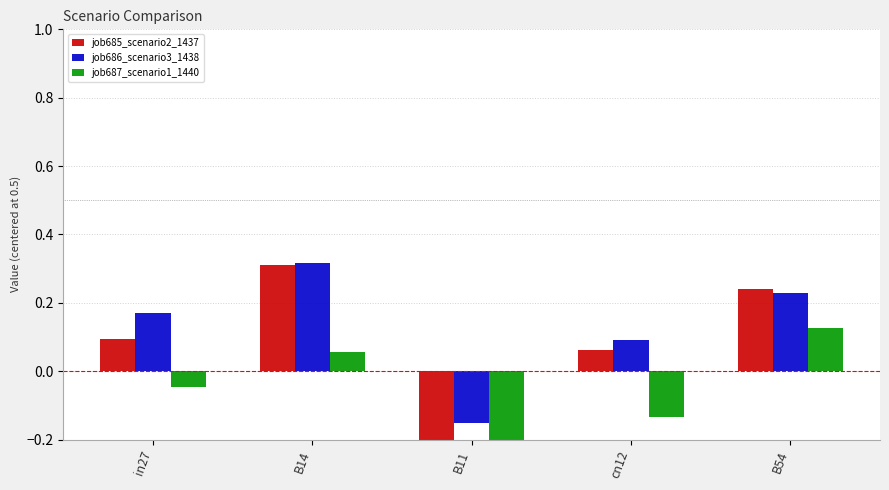

At which label does job687_scenario1_1440 reach its peak?

B54